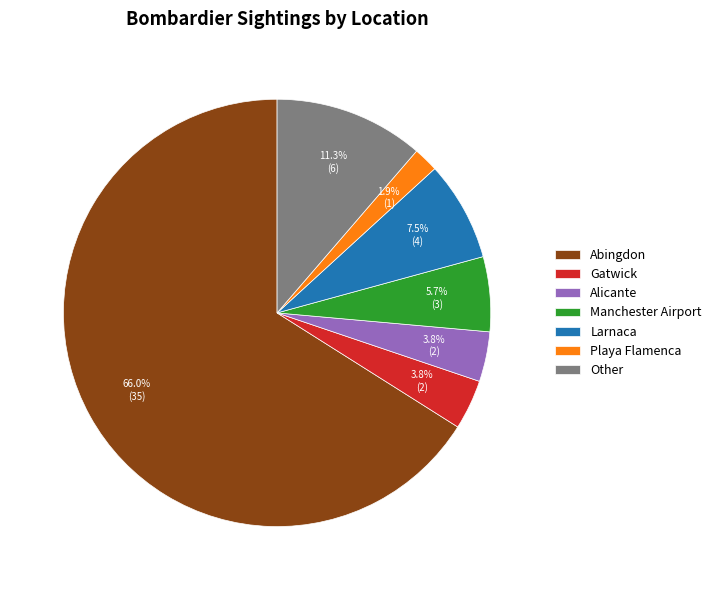

To the nearest percent, what percentage of the pie is Manchester Airport?

6%